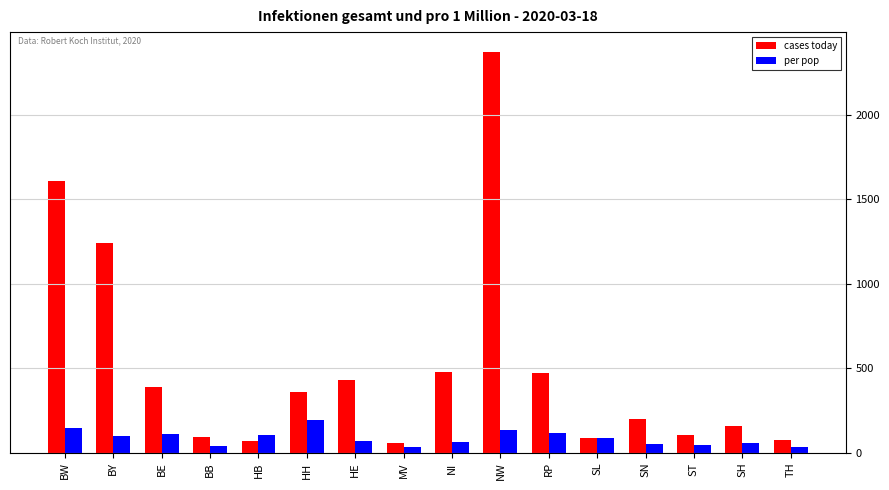

List the series in order of their overall mean, highest first.

cases today, per pop